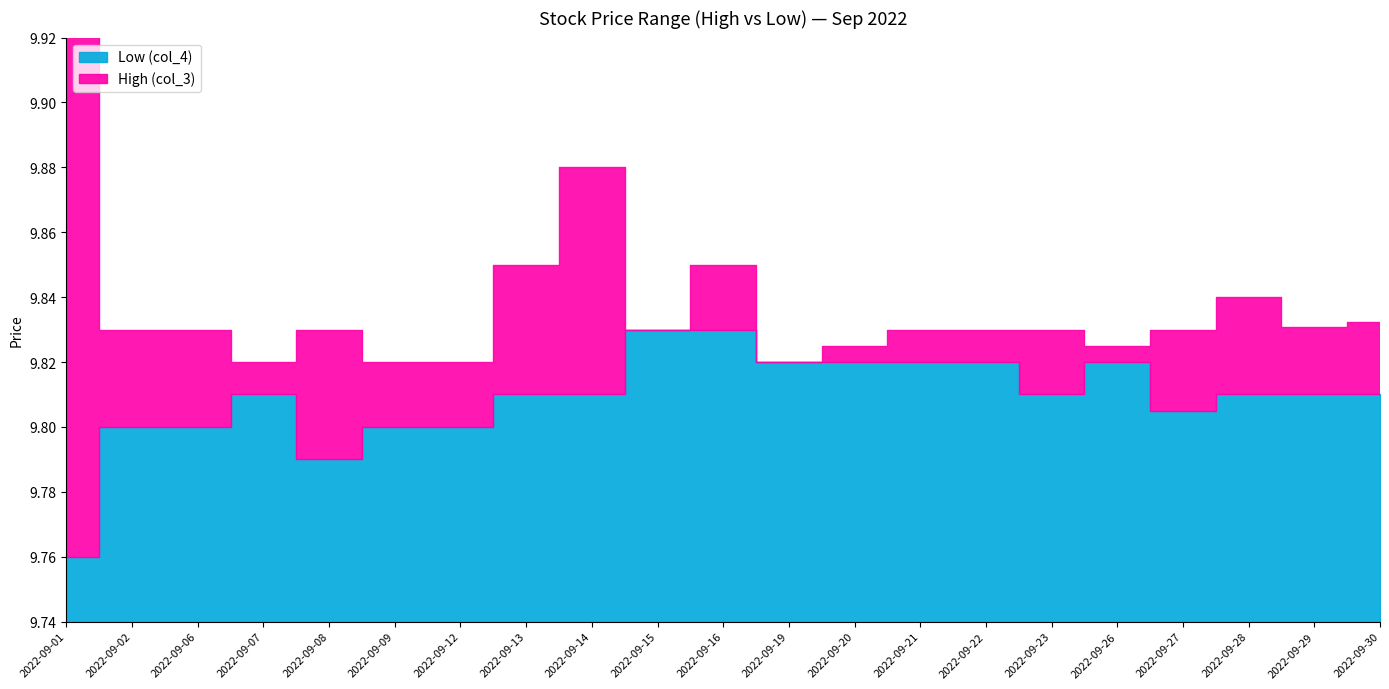

Reading left to right, what are all the values shown in this chart?

High (col_3): 2022-09-01=10.1	2022-09-02=9.8	2022-09-06=9.8	2022-09-07=9.8	2022-09-08=9.8	2022-09-09=9.8	2022-09-12=9.8	2022-09-13=9.8	2022-09-14=9.9	2022-09-15=9.8	2022-09-16=9.8	2022-09-19=9.8	2022-09-20=9.8	2022-09-21=9.8	2022-09-22=9.8	2022-09-23=9.8	2022-09-26=9.8	2022-09-27=9.8	2022-09-28=9.8	2022-09-29=9.8	2022-09-30=9.8
Low (col_4): 2022-09-01=9.8	2022-09-02=9.8	2022-09-06=9.8	2022-09-07=9.8	2022-09-08=9.8	2022-09-09=9.8	2022-09-12=9.8	2022-09-13=9.8	2022-09-14=9.8	2022-09-15=9.8	2022-09-16=9.8	2022-09-19=9.8	2022-09-20=9.8	2022-09-21=9.8	2022-09-22=9.8	2022-09-23=9.8	2022-09-26=9.8	2022-09-27=9.8	2022-09-28=9.8	2022-09-29=9.8	2022-09-30=9.8